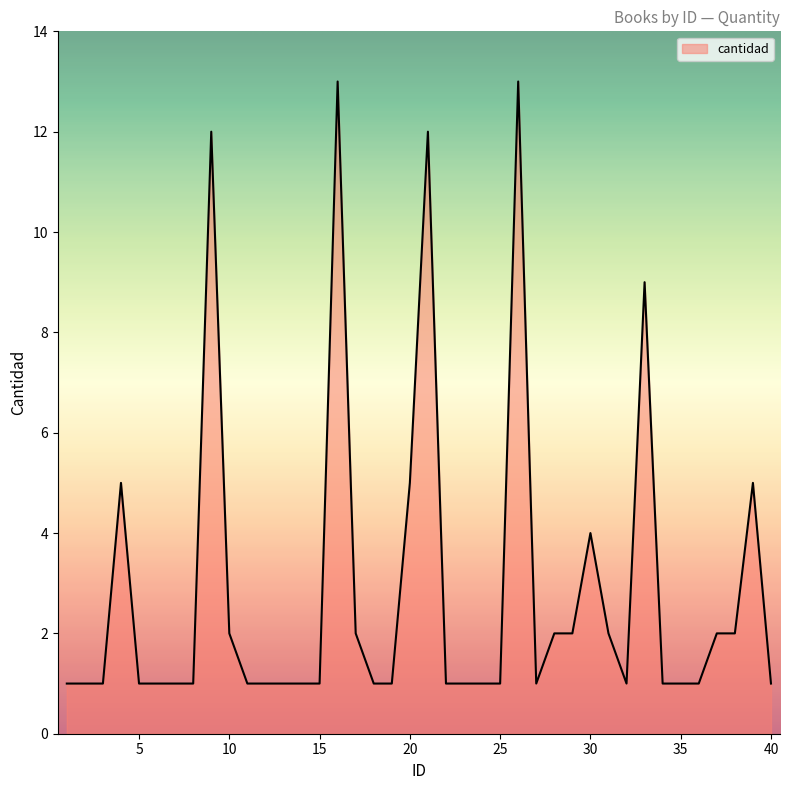

What is the difference between the maximum and minimum values?

12